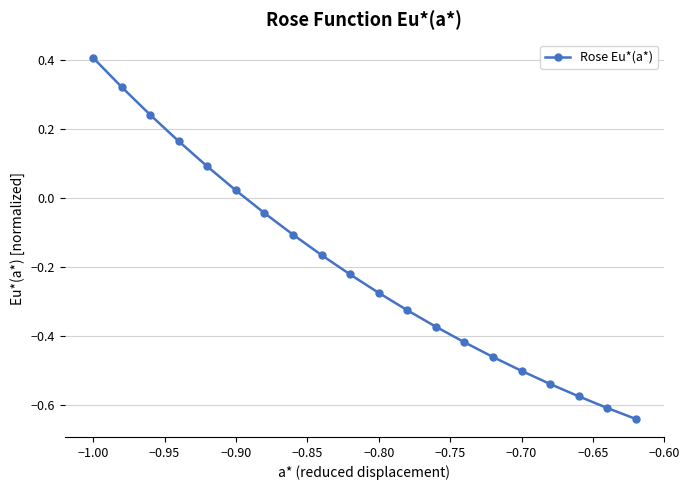

True or false: there are more than 1 points higher than both neighbors.

False